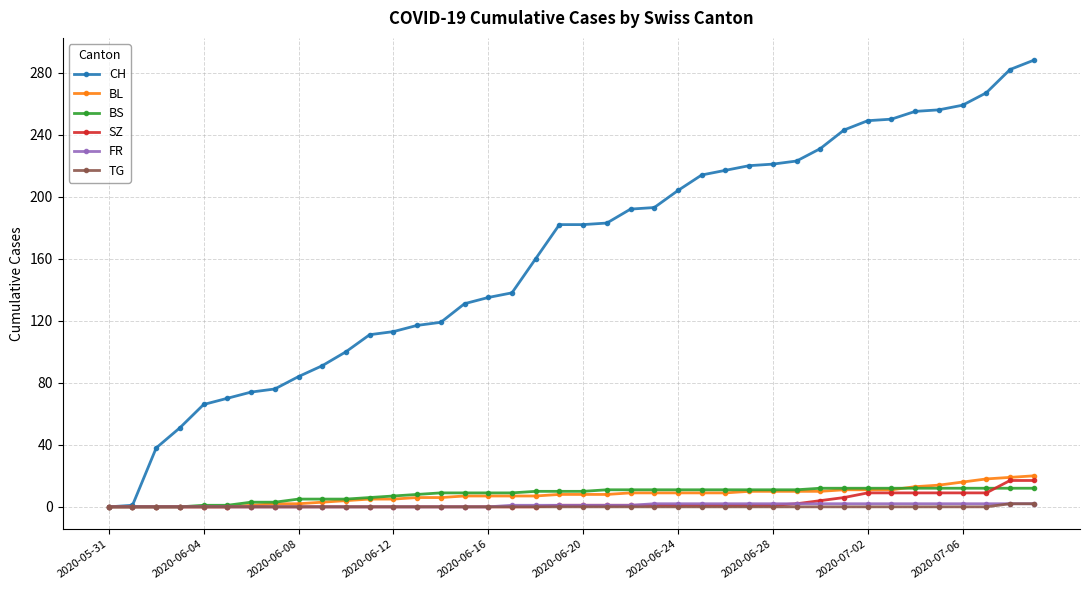

What is the sum of all CH values?

6486